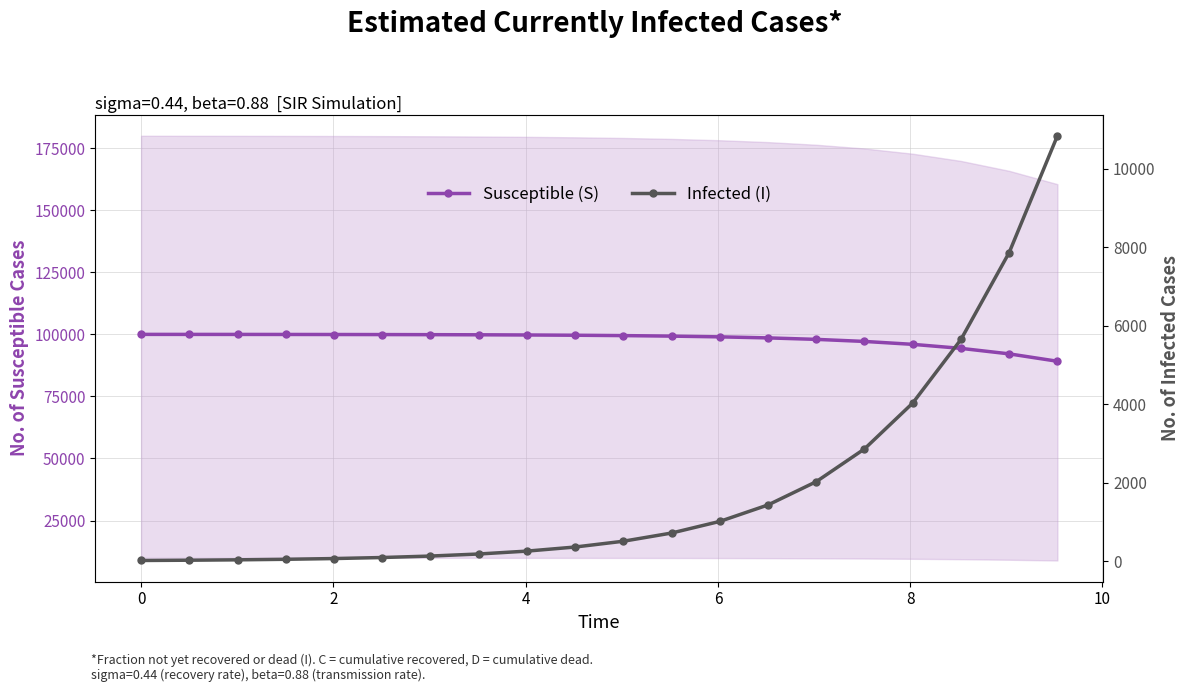

The value of Susceptible (S) at 13 is 176465.7. True or false?

False